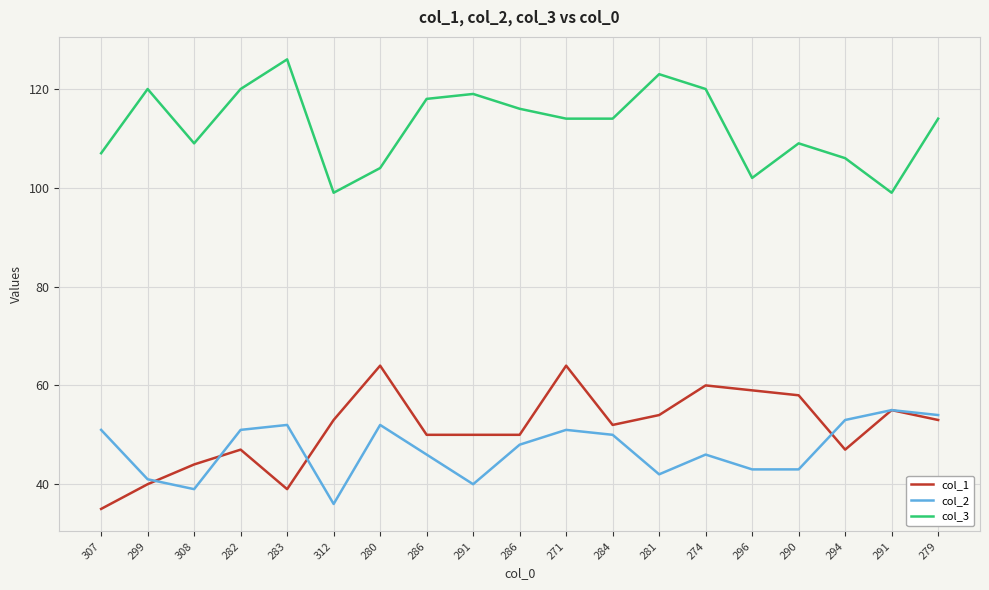

What is the label of the 16th point from the right?

282